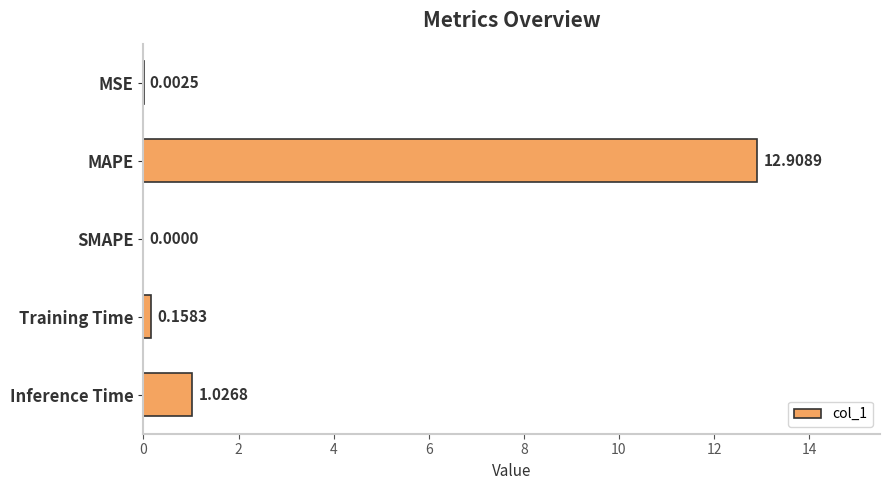

At which label is the value closest to 6?

Inference Time